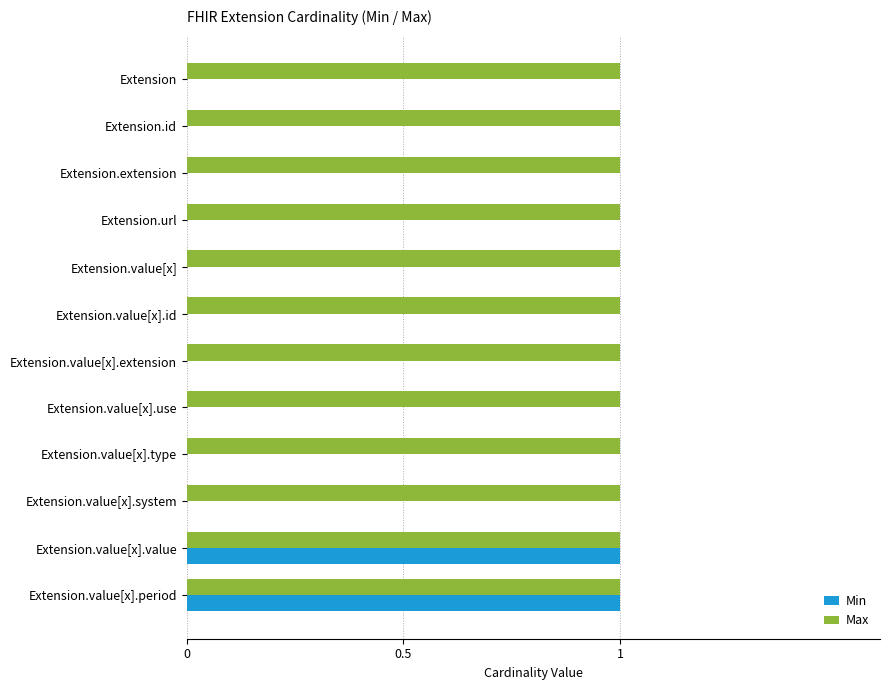

Which series has the largest range (max minus min)?

Min